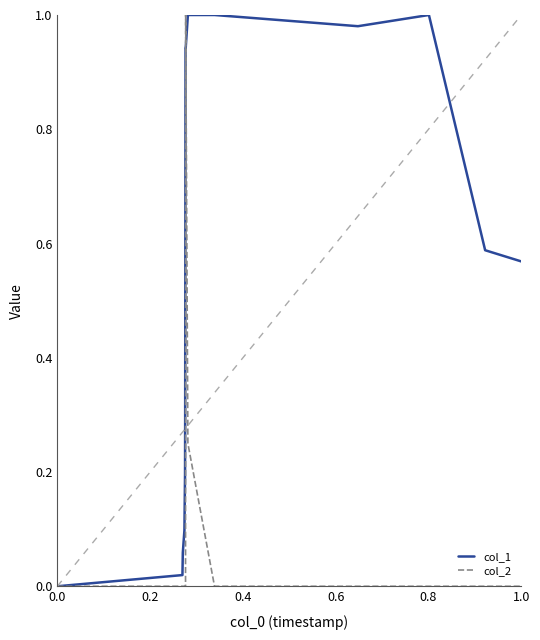

List the series in order of their overall mean, lowest first.

col_2, col_1